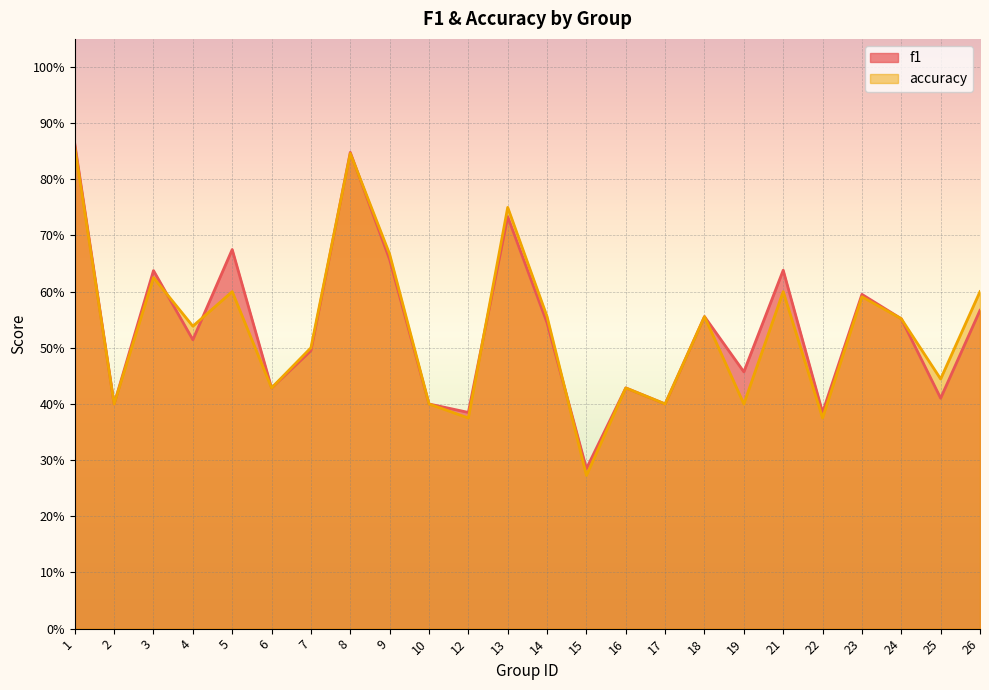

List the series in order of their overall mean, lowest first.

accuracy, f1